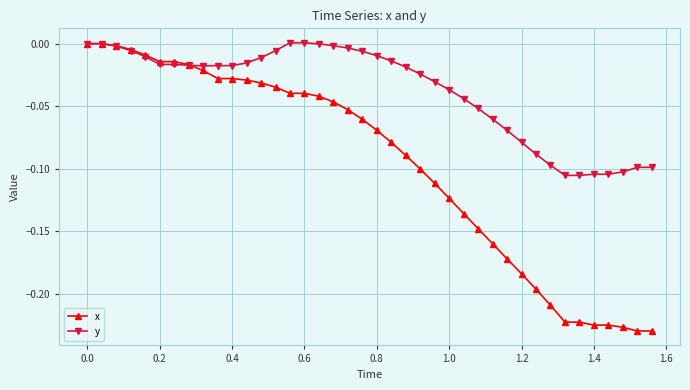

List the series in order of their overall mean, highest first.

y, x